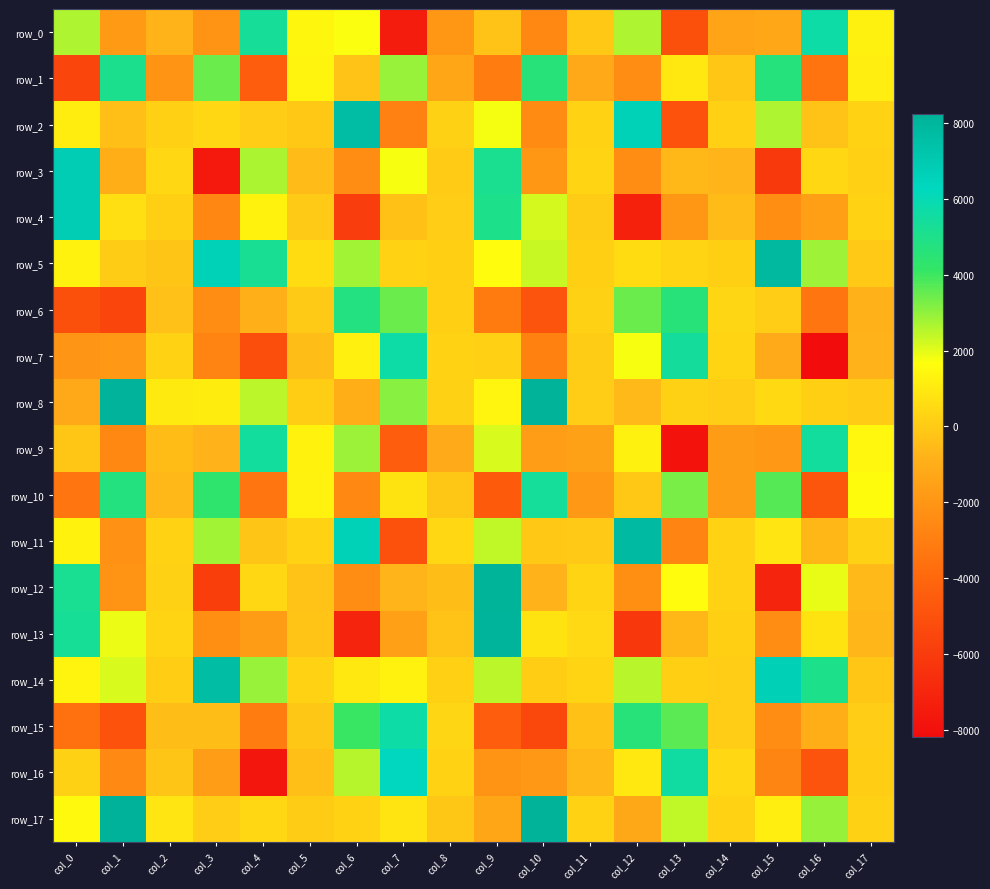

How many values in row_2 are above zero?

12